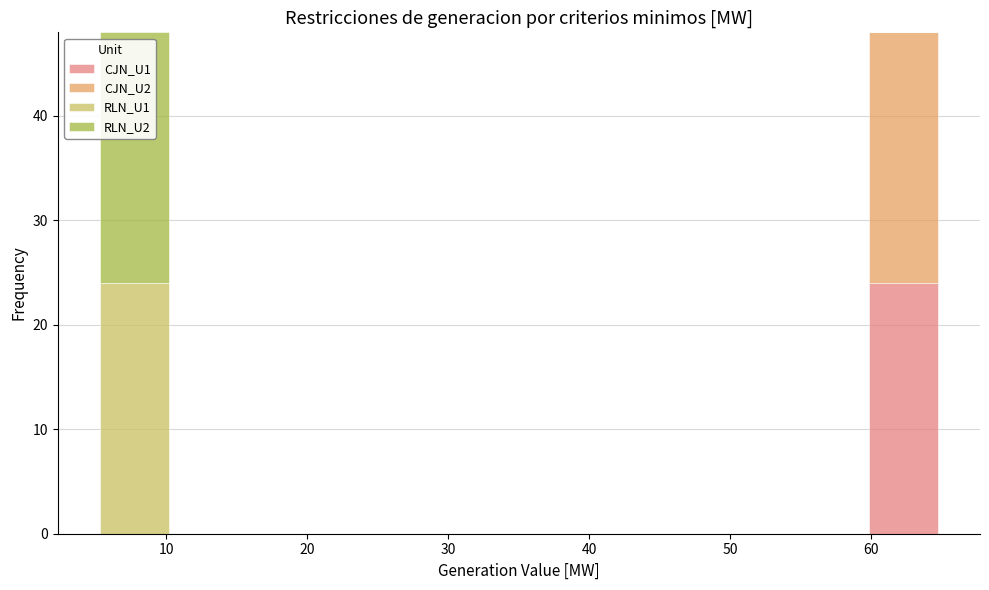

Reading left to right, list every stacked bar in this chart as the range it spans on the x-axis followed by its total height. Neither the bar edges nor the heights are printed on the chart, so give them approximately, as read against the axes.

5 to 10: 48
10 to 16: 0
16 to 21: 0
21 to 27: 0
27 to 32: 0
32 to 38: 0
38 to 43: 0
43 to 49: 0
49 to 54: 0
54 to 60: 0
60 to 65: 48